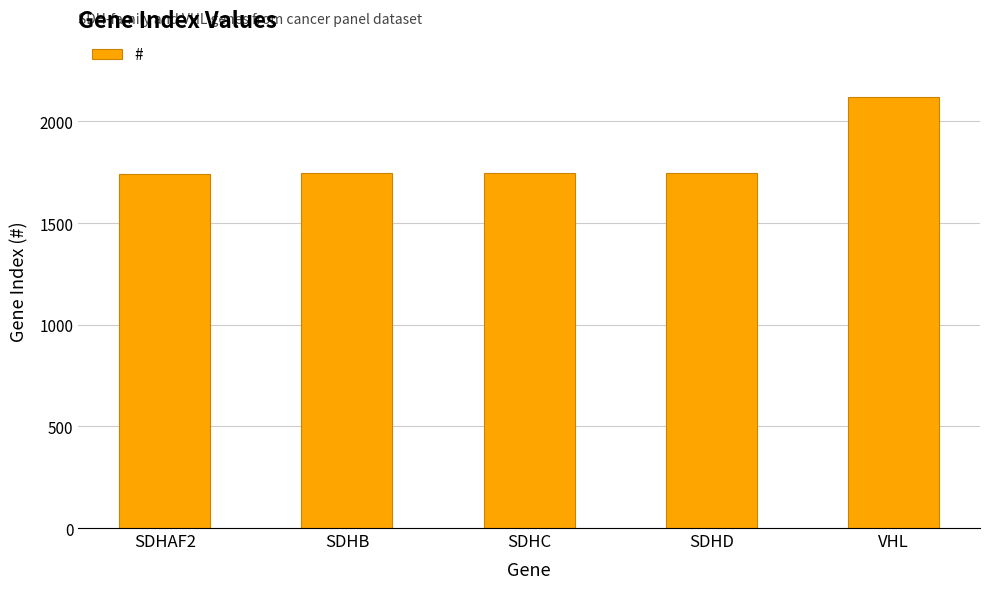

Which category has the highest value across all series?

VHL